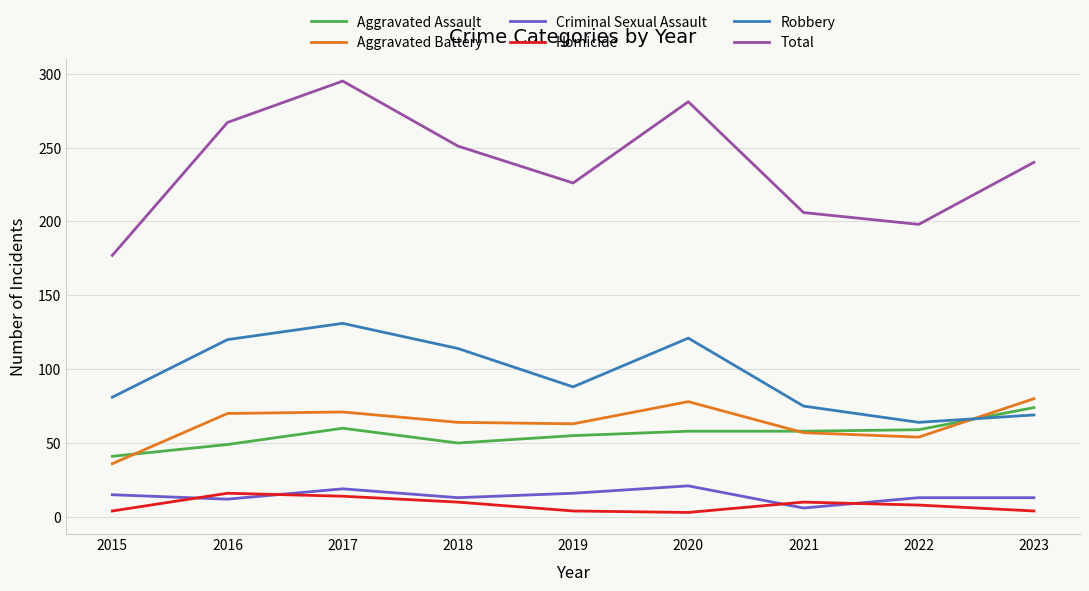

Between which two adjacent categories do Aggravated Battery and Robbery first intersect?

2022 and 2023